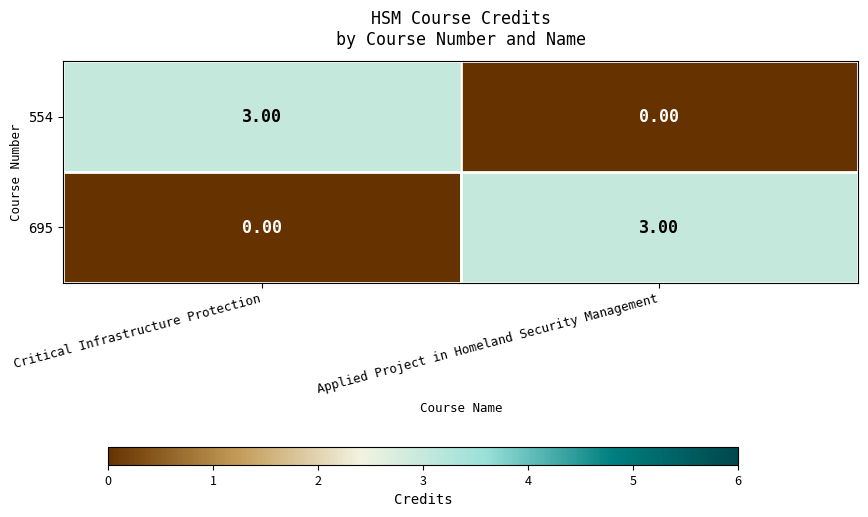

Is the value of 554 at Critical Infrastructure Protection greater than the value of 695 at Critical Infrastructure Protection?

Yes